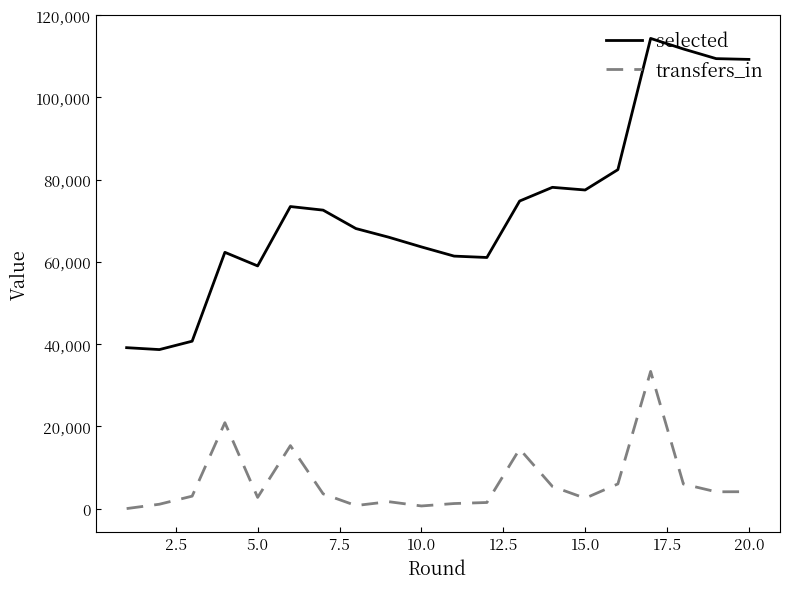

Rank the series by their average value, from highest to lowest.

selected, transfers_in